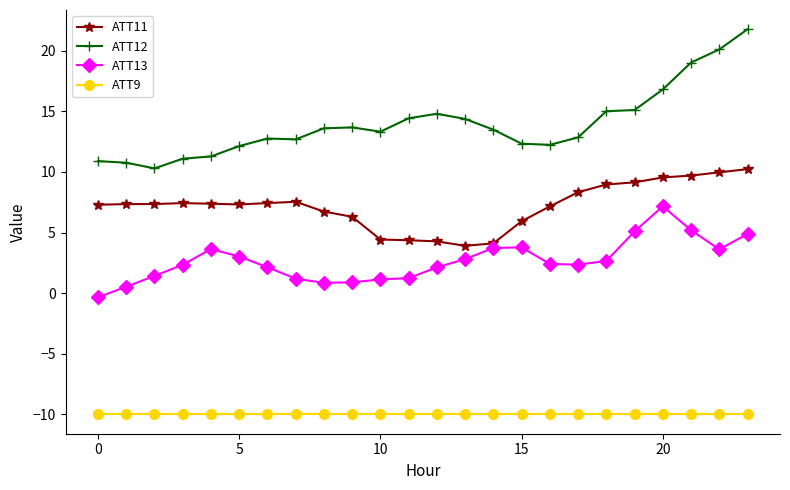

Which series has the largest total across all categories?

ATT12